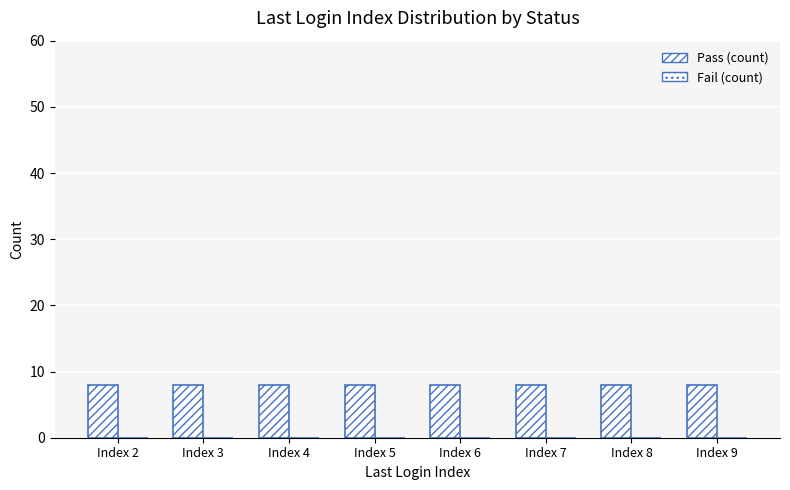

At how many categories does at least one series exceed 3?

8